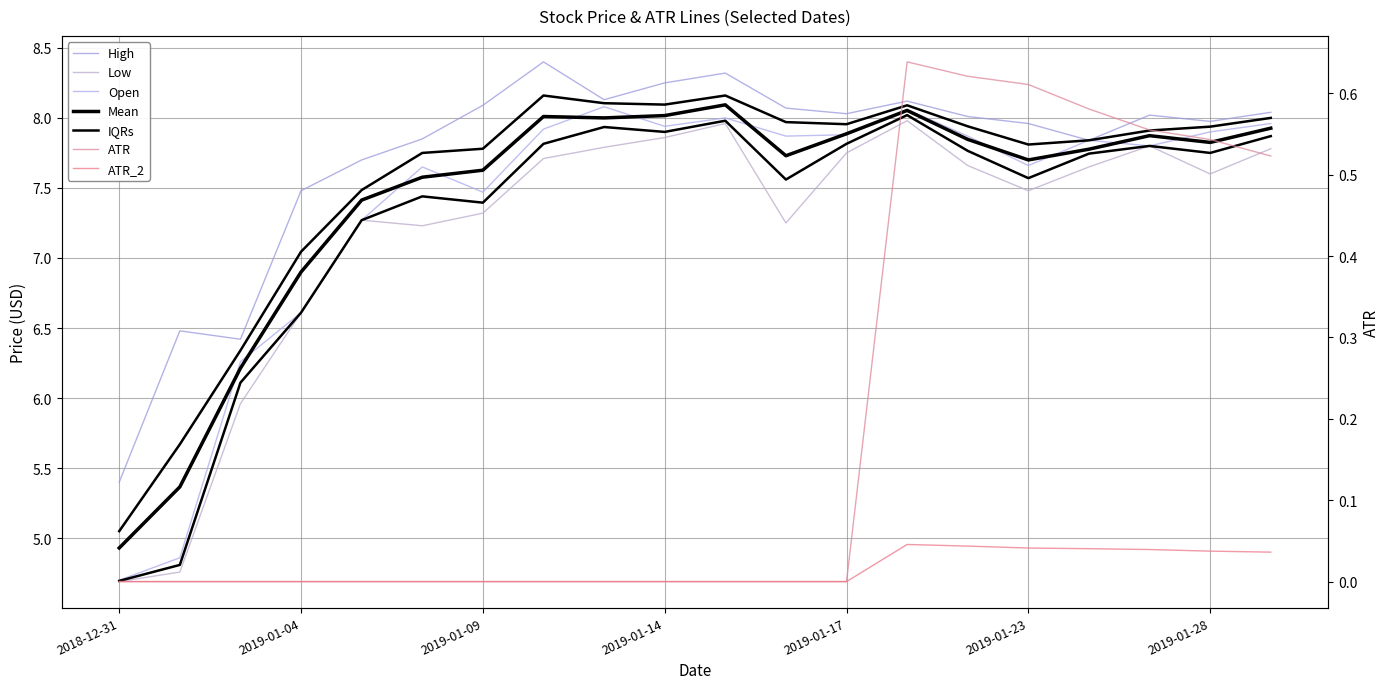

True or false: ATR has a value of 0.0 at 2019-01-03.

True